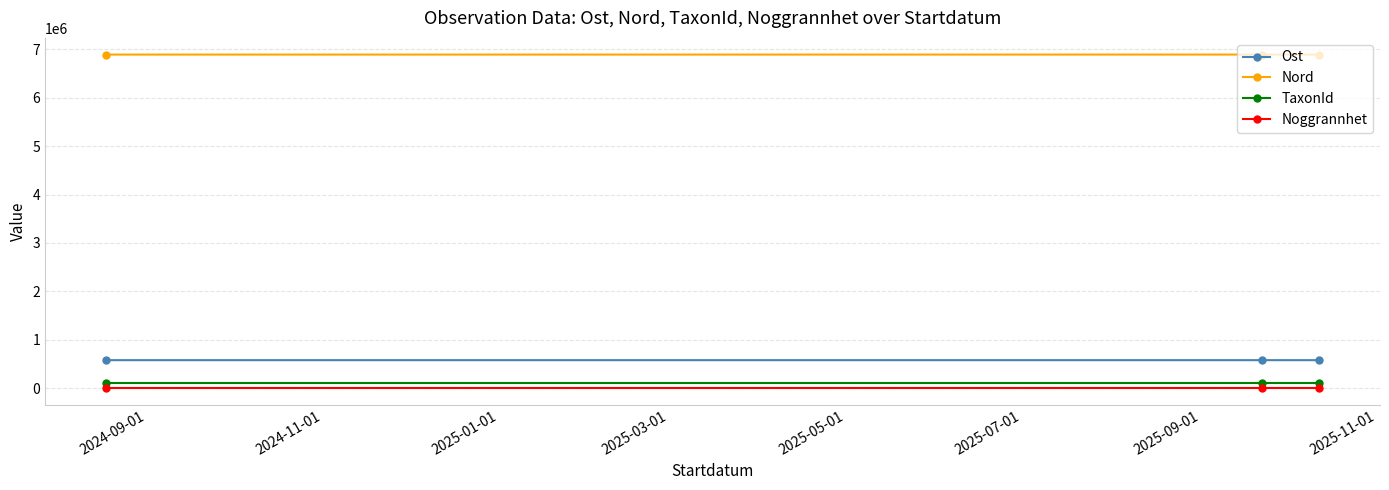

What is the sum of all Ost values?

1728309